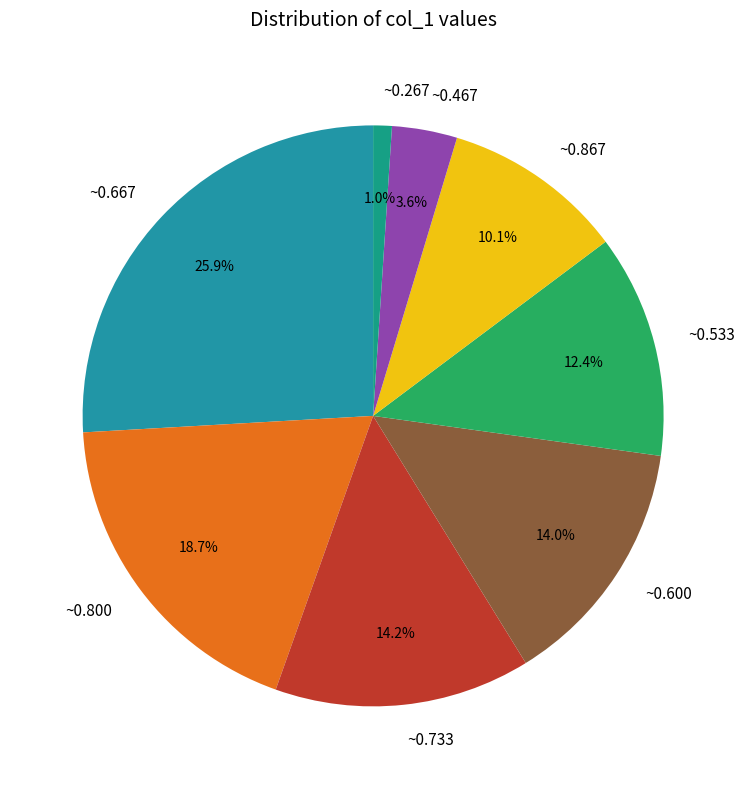

What portion of the pie excludes ~0.667?

74.1%